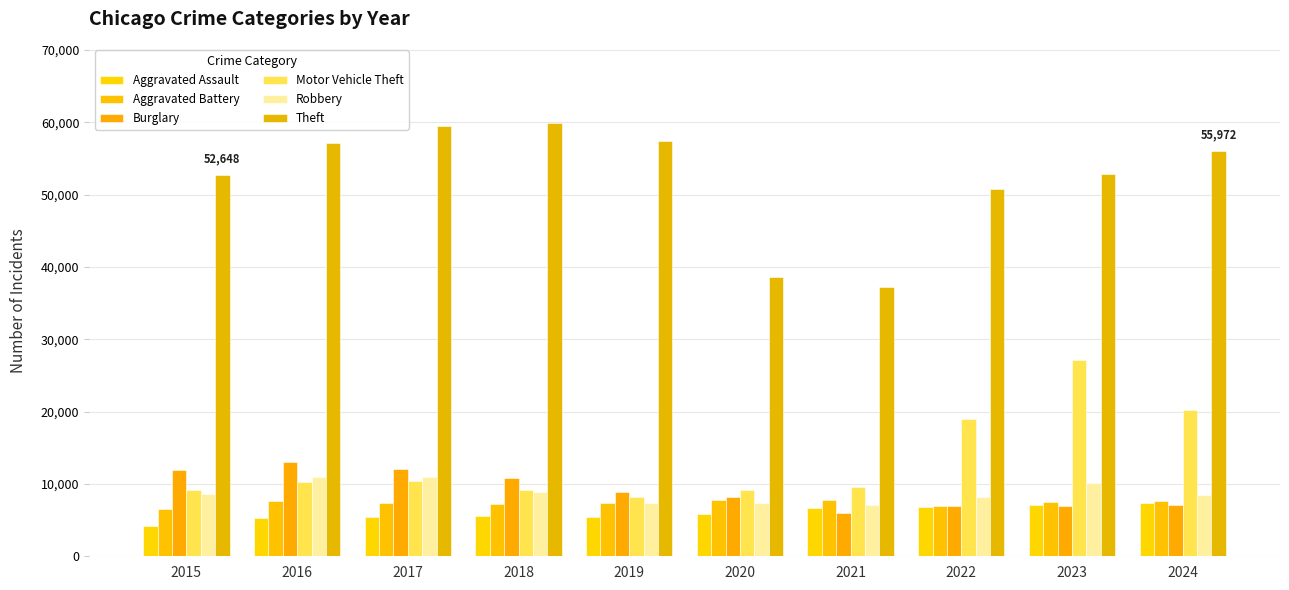

What is the difference between the maximum and minimum values in the Motor Vehicle Theft series?

18911